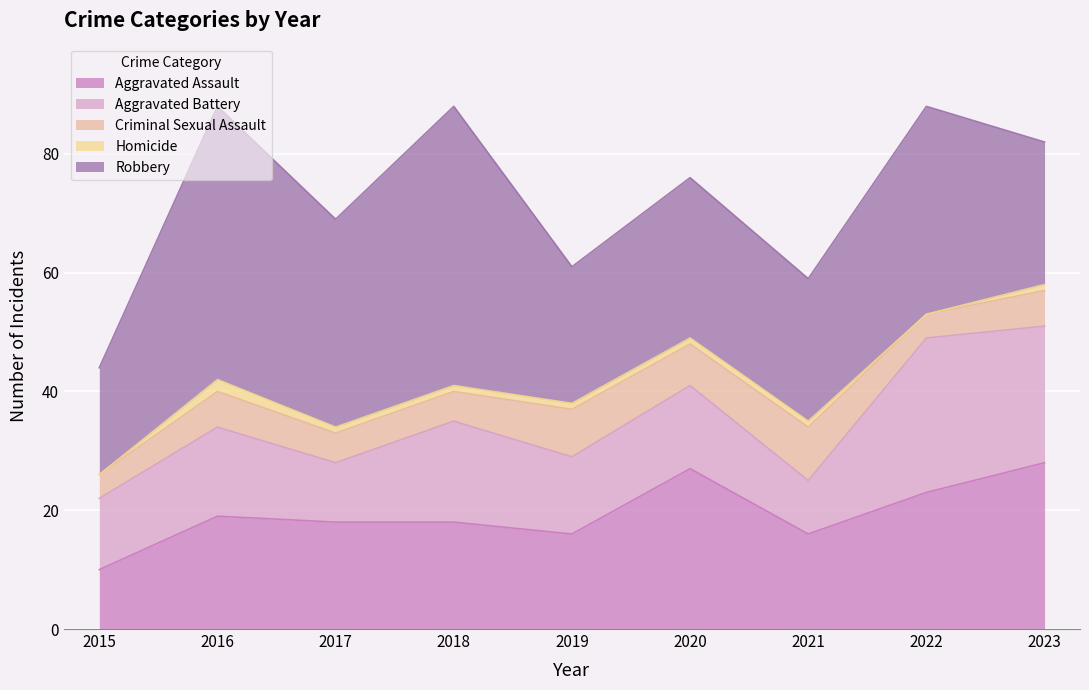

How many distinct data groups are displayed?

5